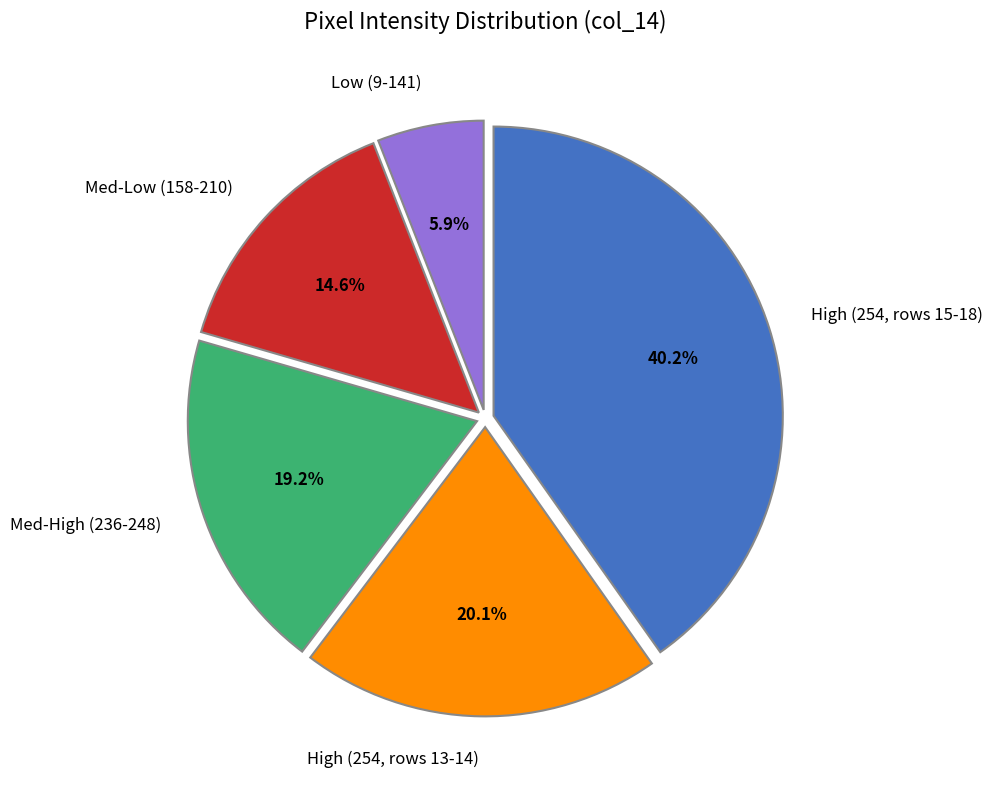

How many slices are in this pie chart?

5